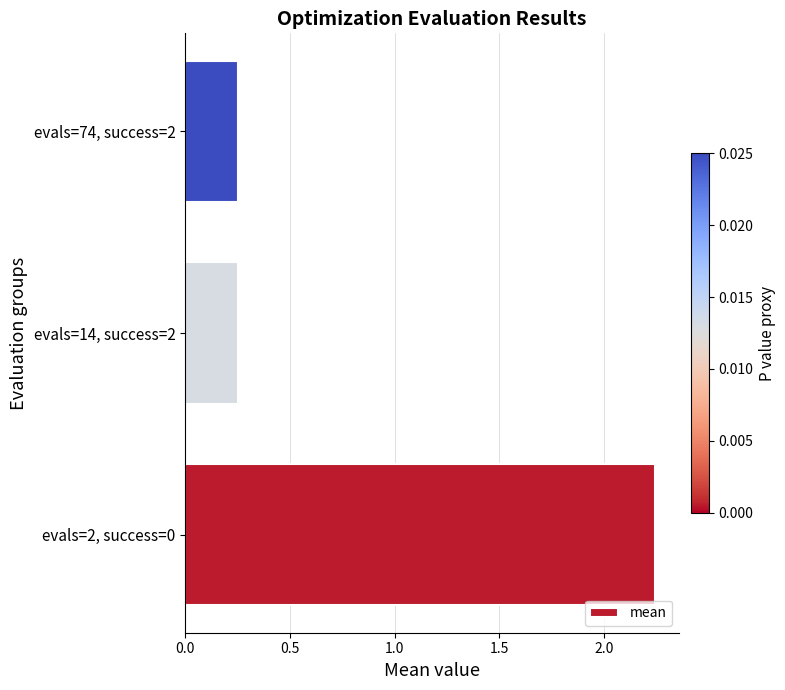

What is the sum of all values?

2.7